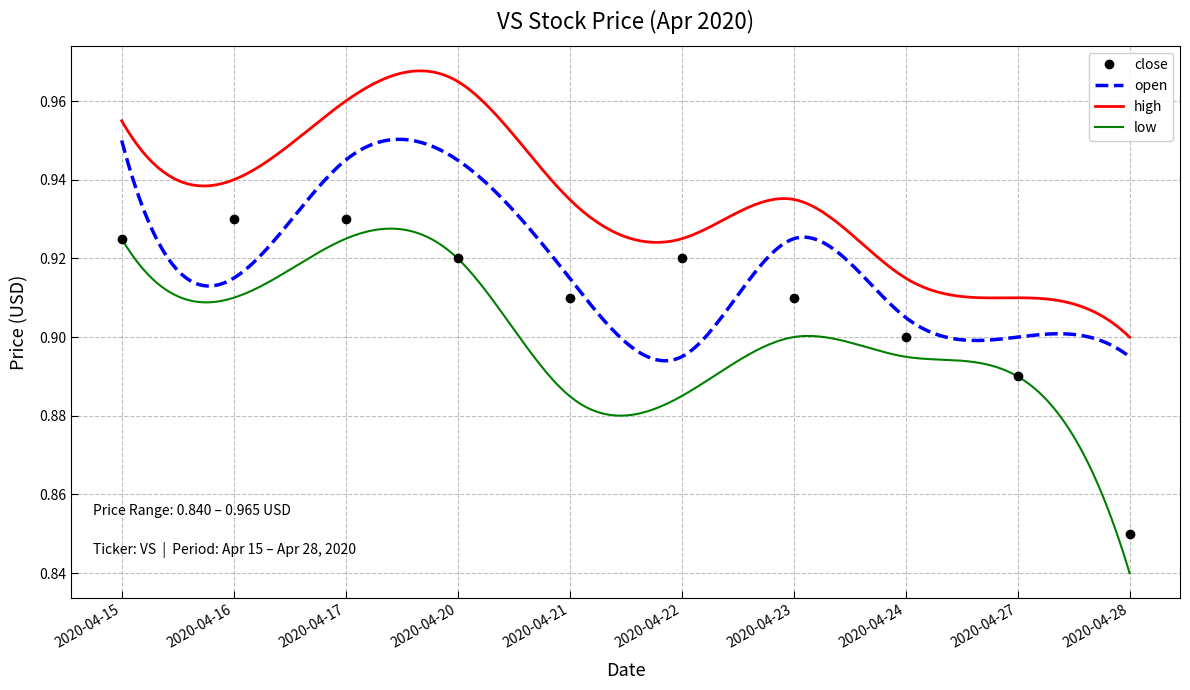

What is the sum of the high values at 2020-04-16 and 2020-04-20?

1.9